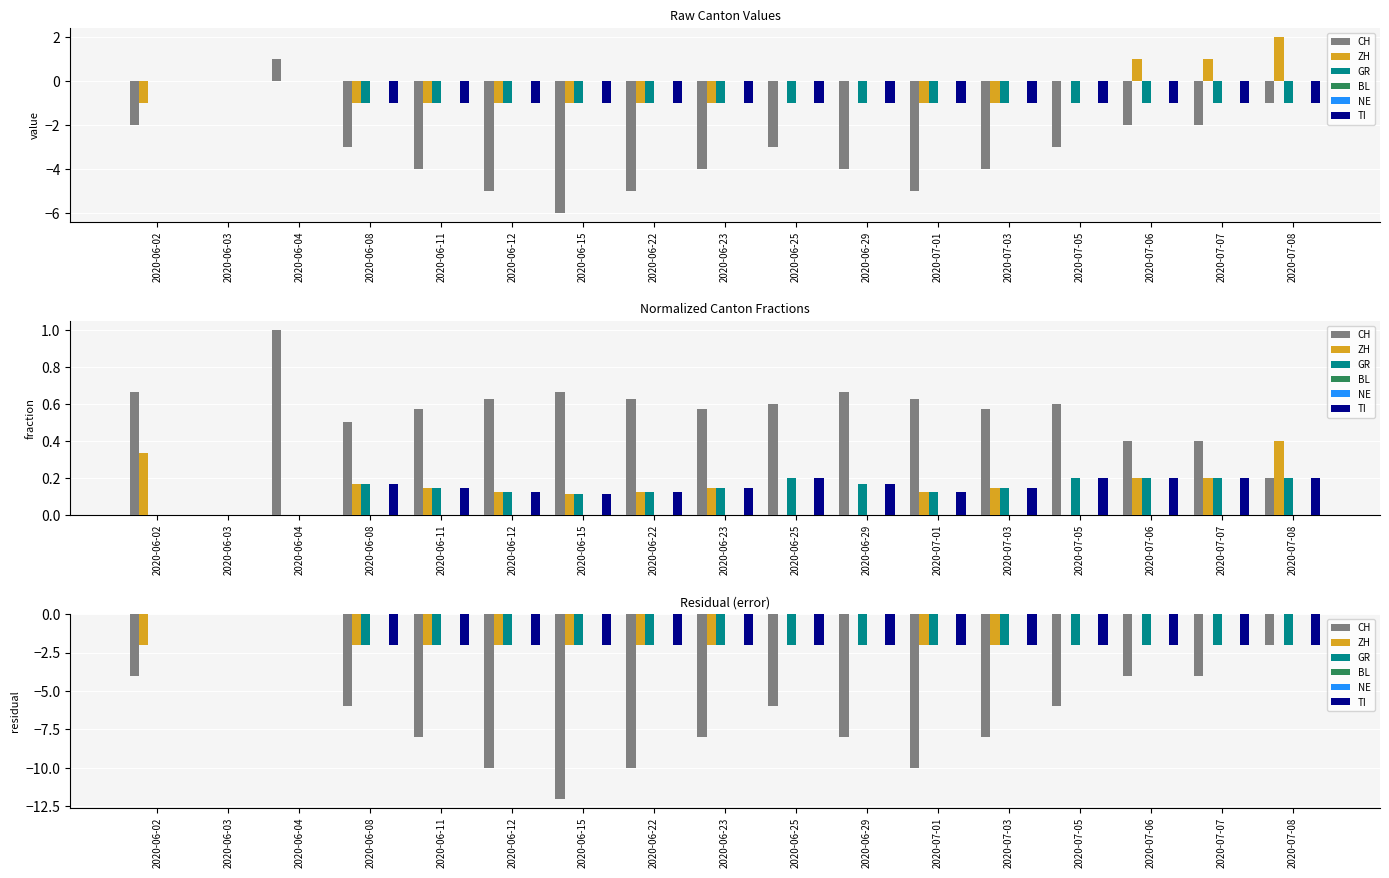

Which series has the largest total across all categories?

BL